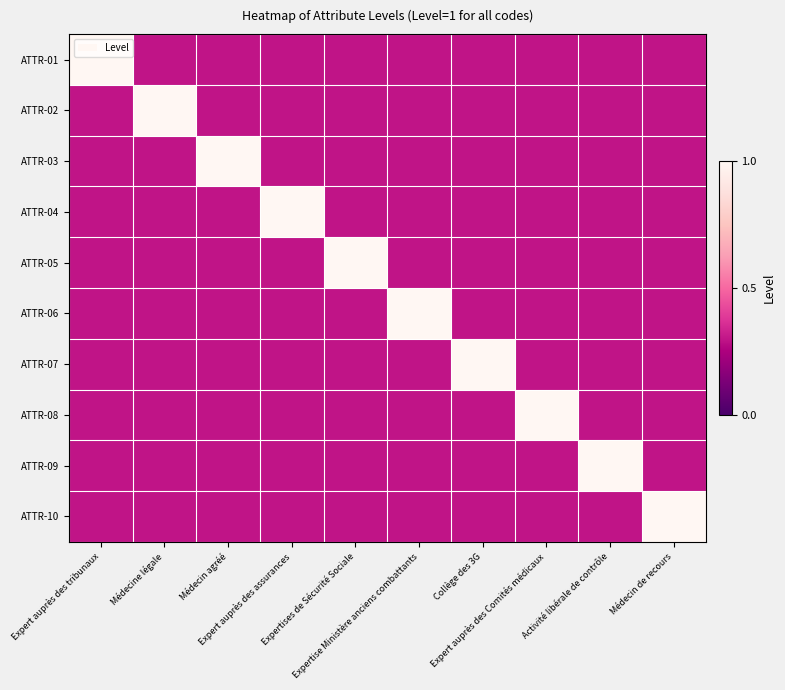

At which category is the sum across all series the highest?

Expert auprès des tribunaux